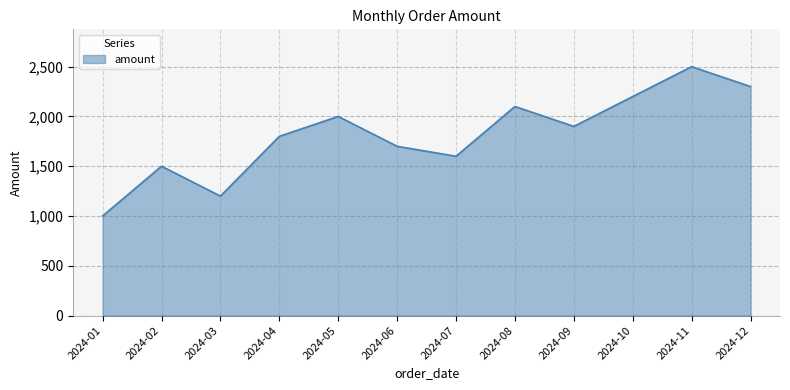

What is the difference between the maximum and second lowest values?

1300